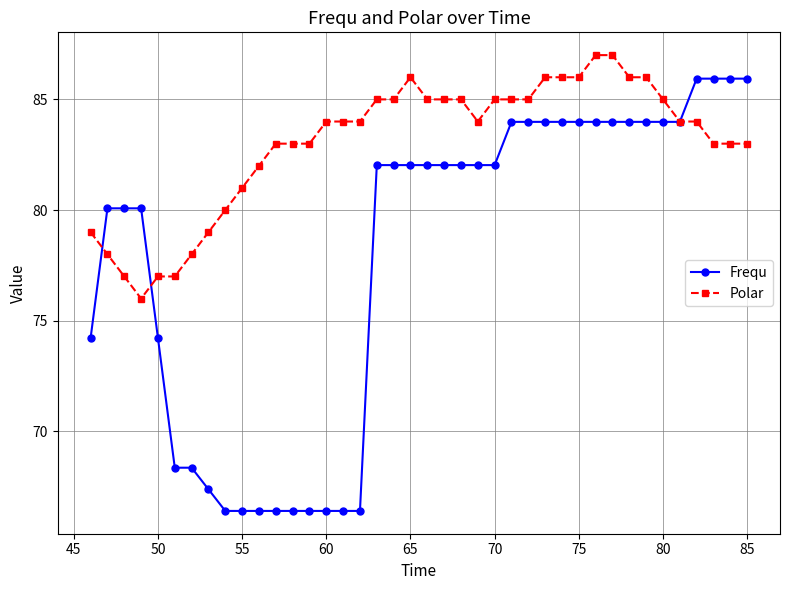

Reading left to right, extract all data points from this chart.

Frequ: 74.2	80.1	80.1	80.1	74.2	68.4	68.4	67.4	66.4	66.4	66.4	66.4	66.4	66.4	66.4	66.4	66.4	82.0	82.0	82.0	82.0	82.0	82.0	82.0	82.0	84.0	84.0	84.0	84.0	84.0	84.0	84.0	84.0	84.0	84.0	84.0	85.9	85.9	85.9	85.9
Polar: 79.0	78.0	77.0	76.0	77.0	77.0	78.0	79.0	80.0	81.0	82.0	83.0	83.0	83.0	84.0	84.0	84.0	85.0	85.0	86.0	85.0	85.0	85.0	84.0	85.0	85.0	85.0	86.0	86.0	86.0	87.0	87.0	86.0	86.0	85.0	84.0	84.0	83.0	83.0	83.0